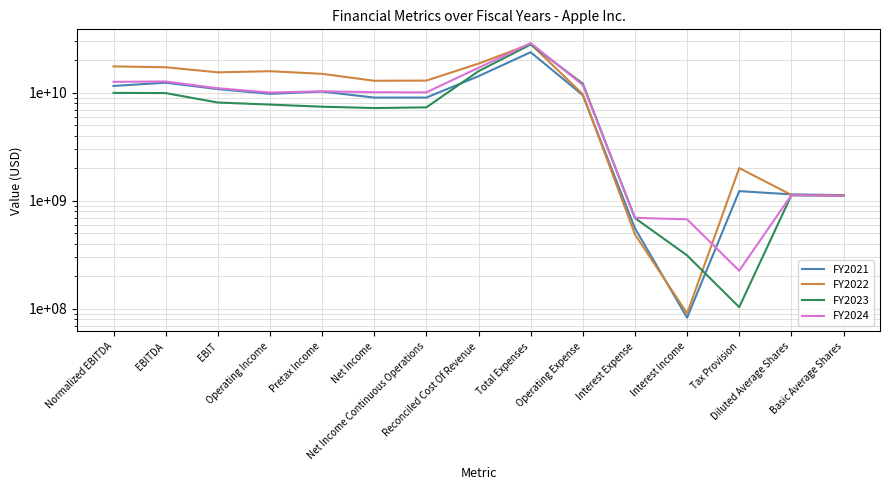

How many values in the FY2024 series exceed 10142000000?

7